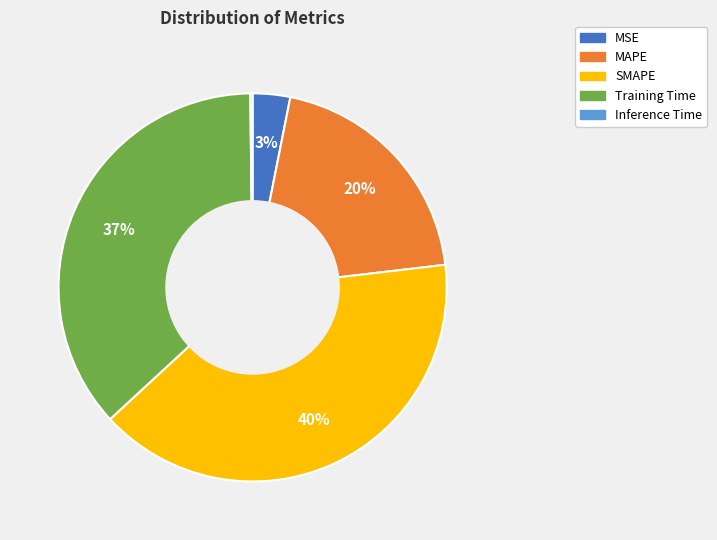

What is the largest slice in the pie chart?

SMAPE